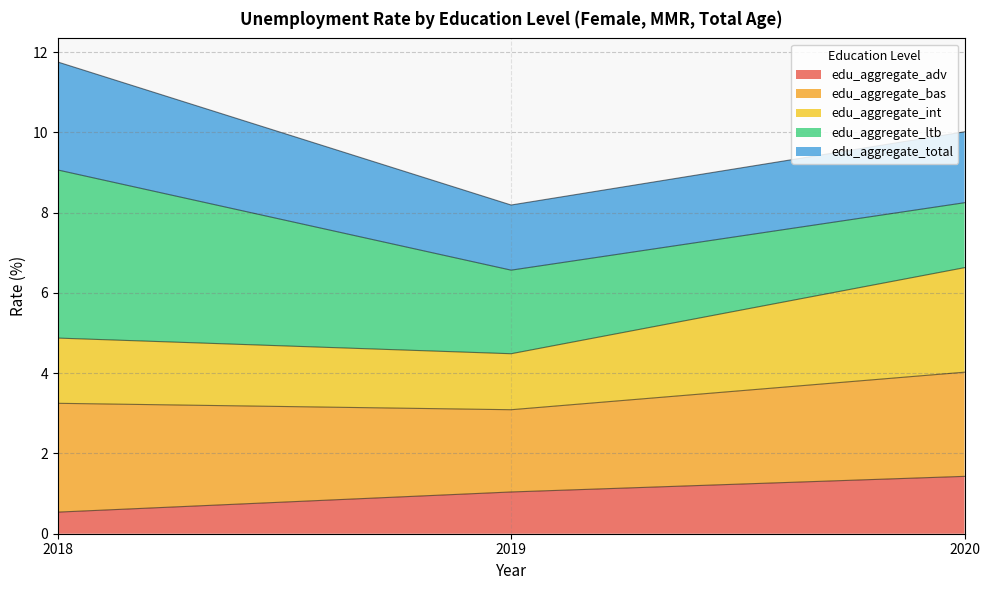

What is the total value across all series at 2018?

11.8